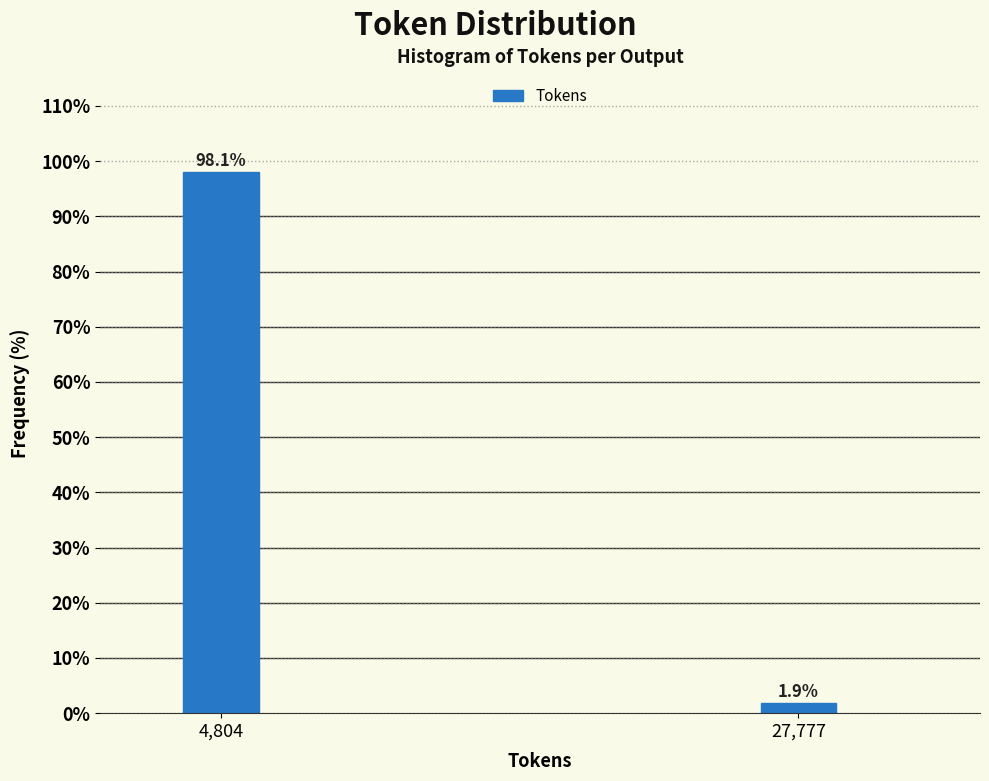

Reading left to right, extract all data points from this chart.

4,804=98.1	27,777=1.9